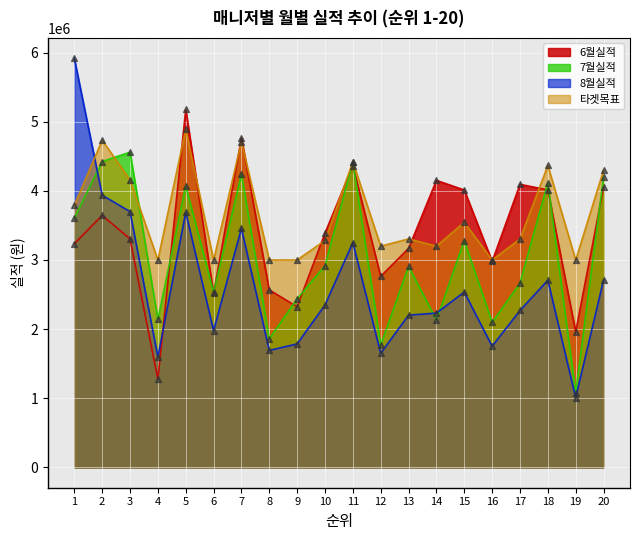

Which series reaches the maximum Y coordinate?

8월실적